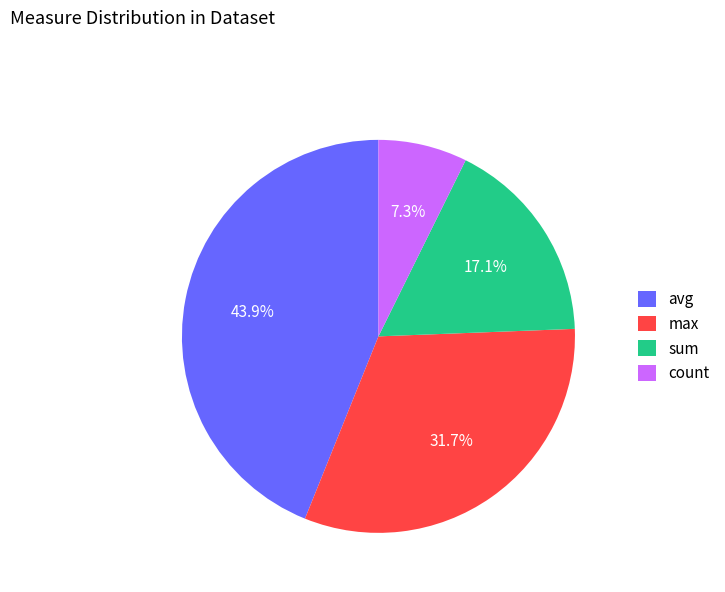

Is there any slice that represents more than half of the pie?

No